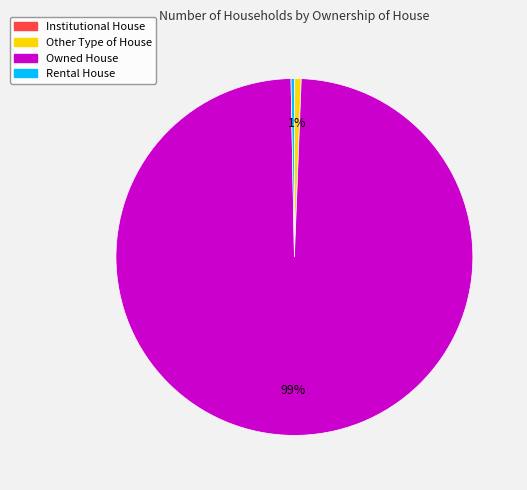

Which category has the biggest portion of the pie?

Owned House